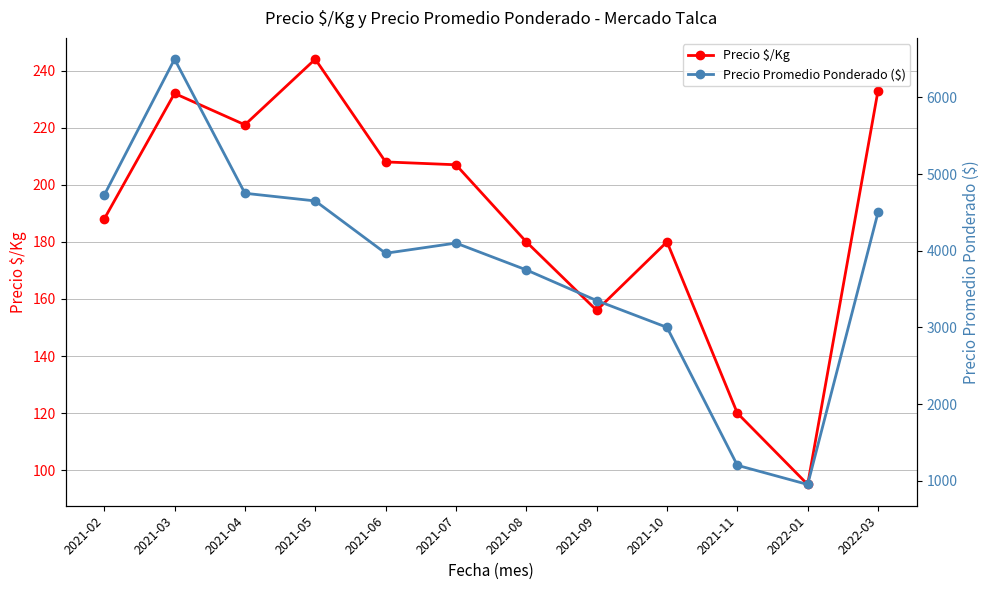

Which has a higher value, 2021-05 or 2021-04?

2021-05